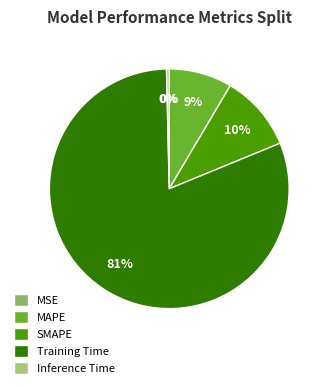

How many segments does this pie chart have?

5